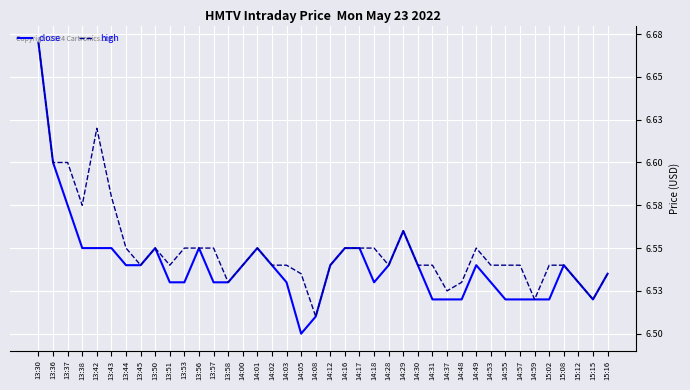

Is this an area chart (filled region under the line)?

No